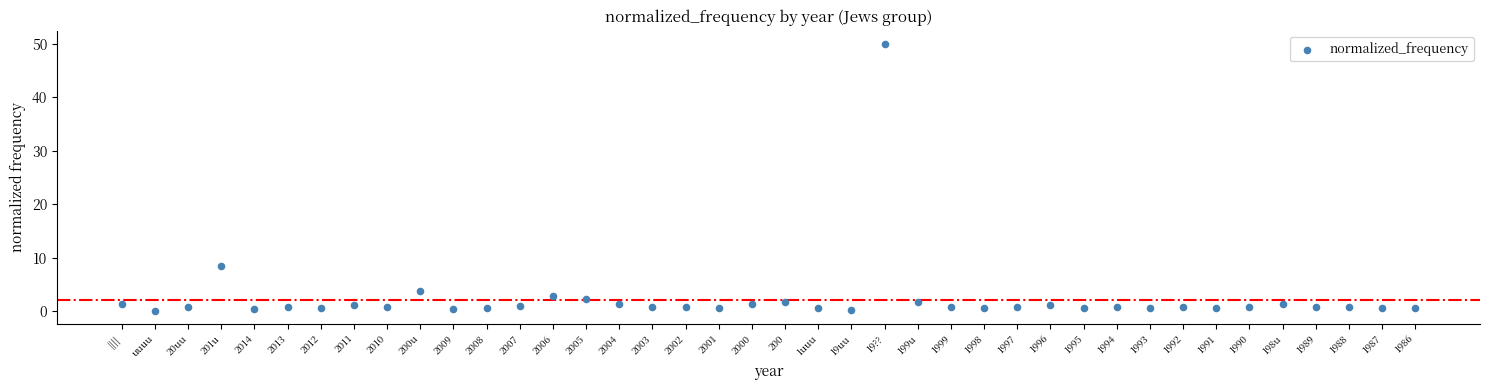

What Y value in the scatter plot is closest to 25?

8.3